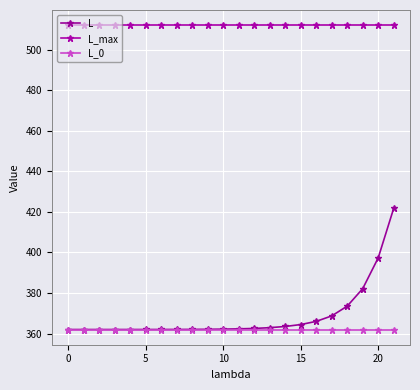

Is this an area chart (filled region under the line)?

No